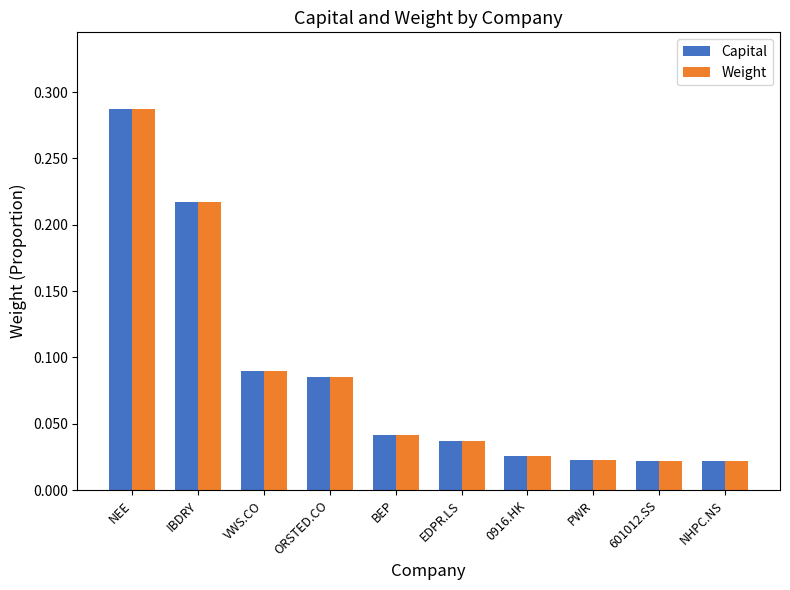

What is the sum of the Weight values at NEE and VWS.CO?

0.4